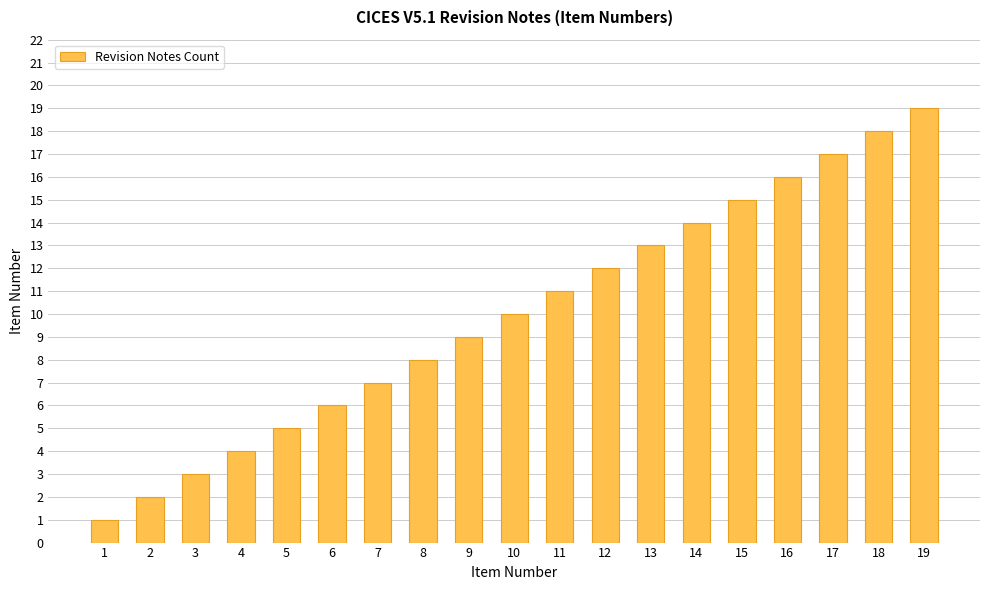

Which category has the lowest value across all series?

1